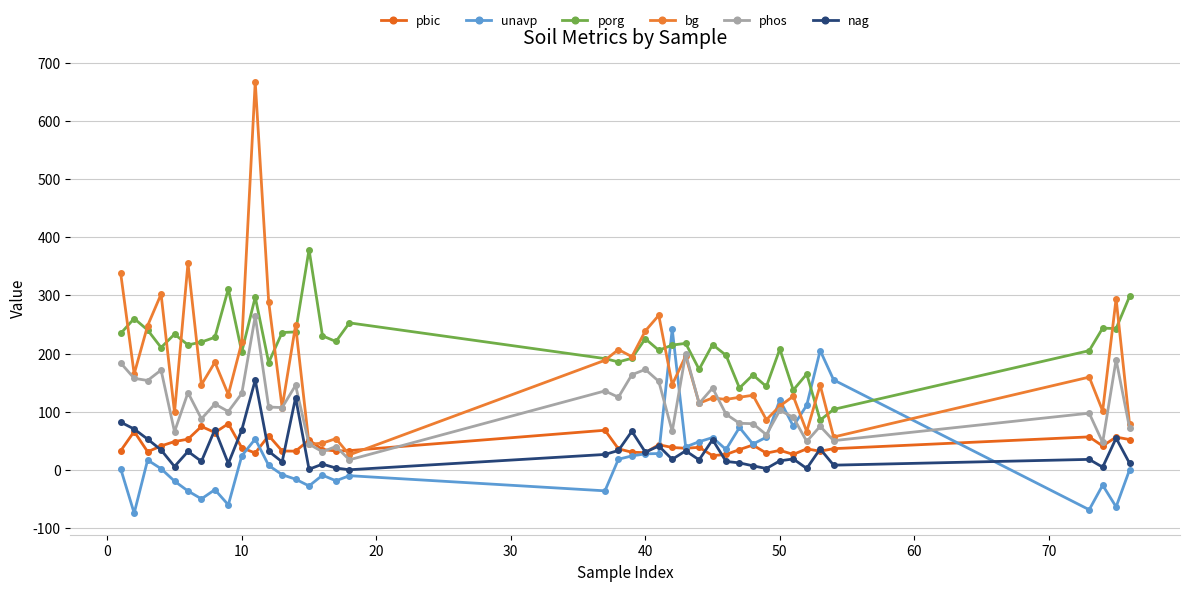

True or false: porg and phos intersect in this chart.

False